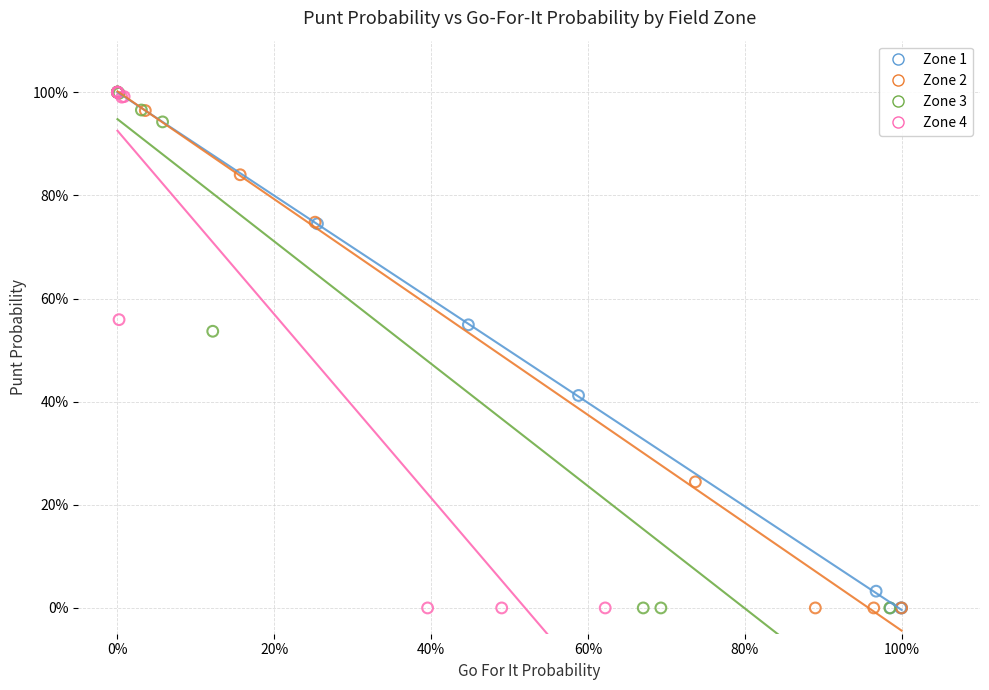

What are all the series names shown in the legend?

Zone 1, Zone 2, Zone 3, Zone 4